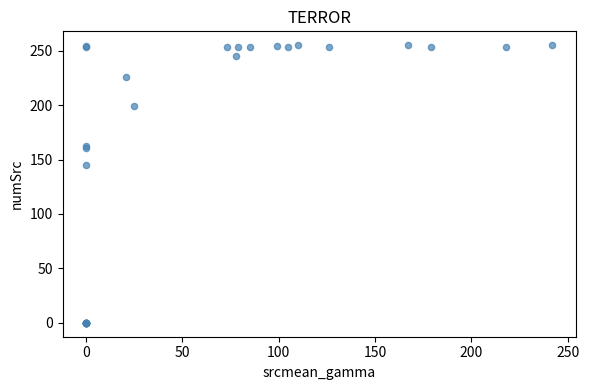

What Y value in the scatter plot is closest to 127?

145